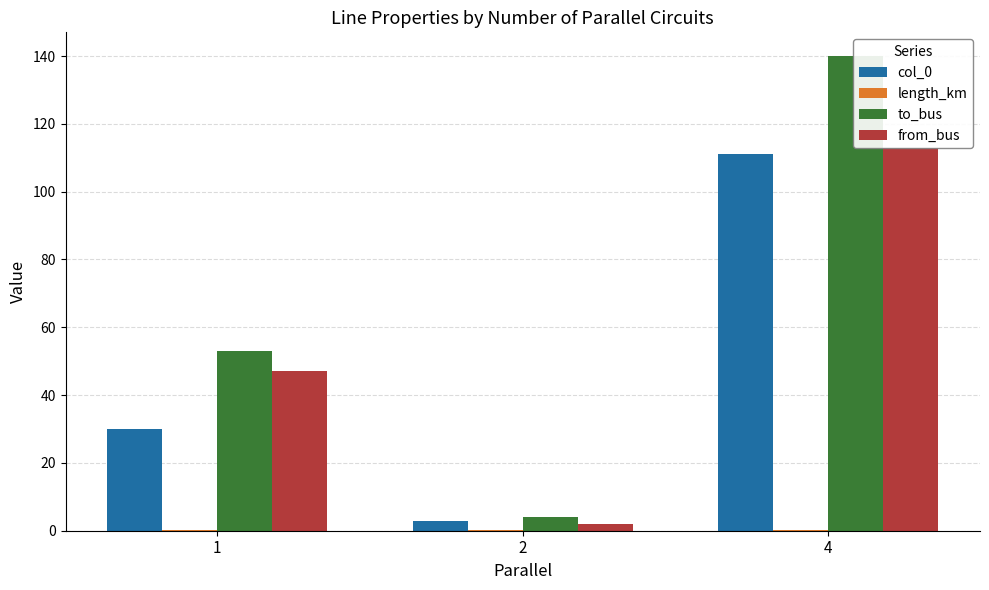

How many length_km values are between 0 and 1?

3